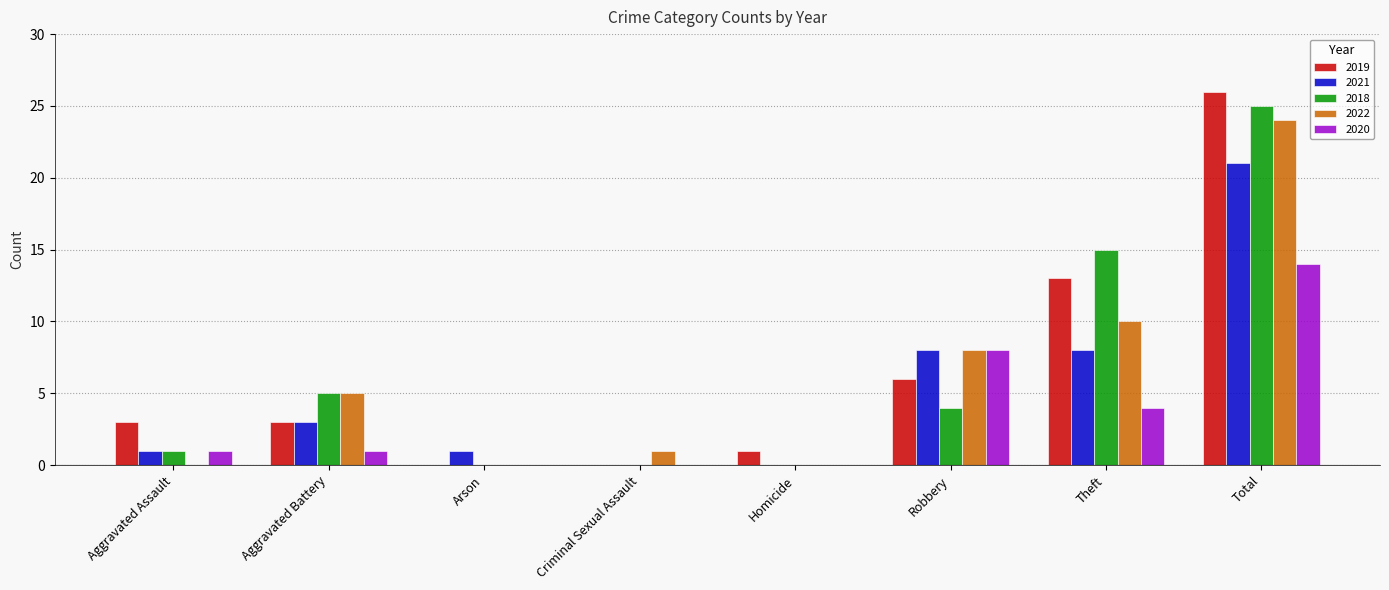

What is the sum of the 2022 values at Criminal Sexual Assault and Aggravated Assault?

1